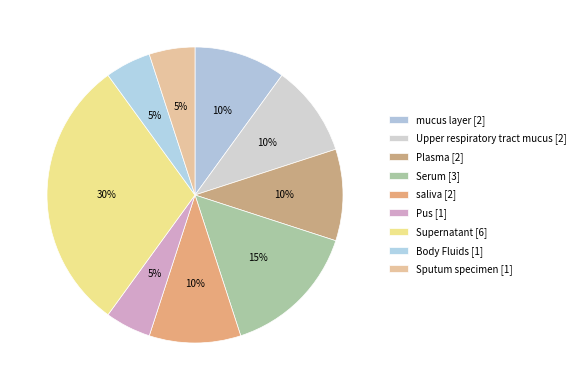

To the nearest percent, what is the average slice percentage?

11%